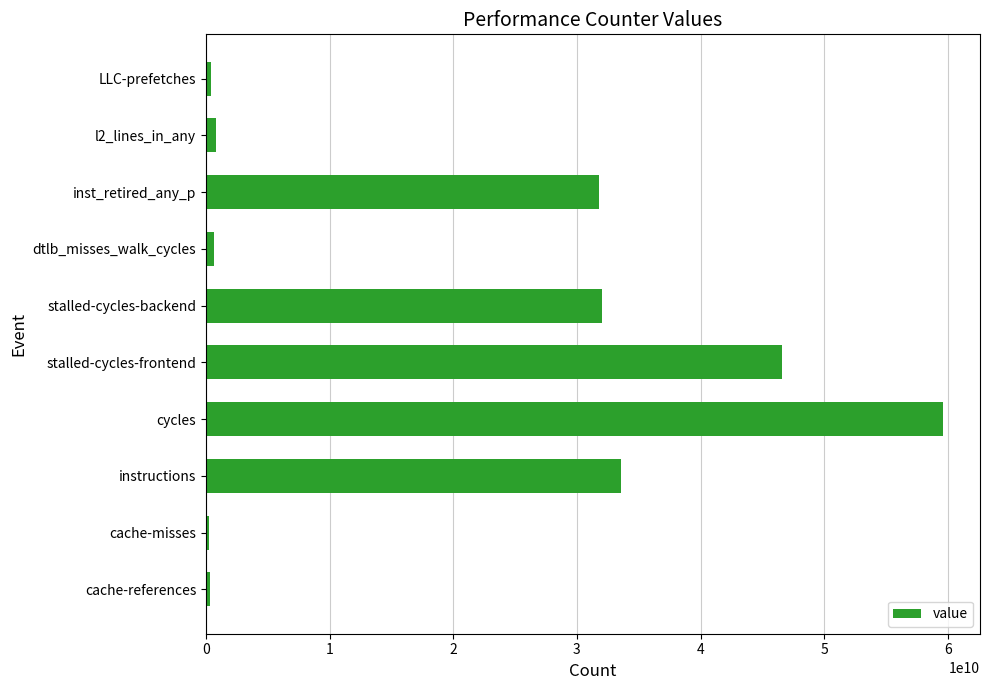

What is the difference between the second highest and second lowest values?

46227863327